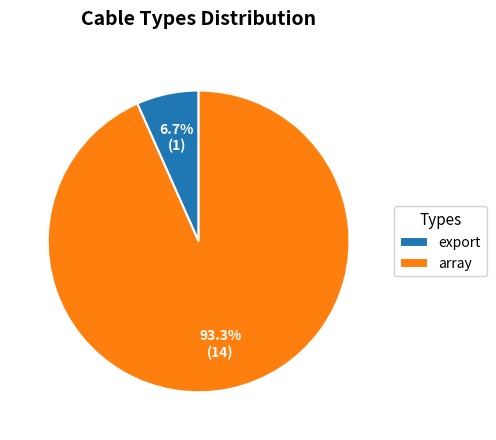

To the nearest percent, what is the average slice percentage?

50%